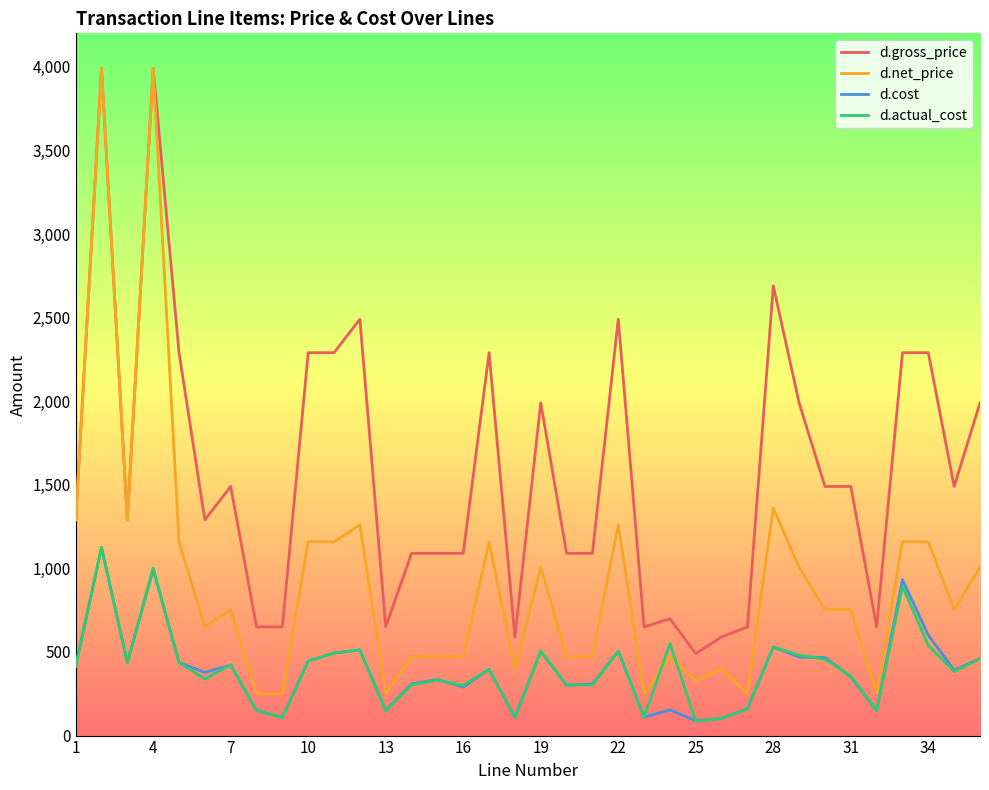

Which series has the largest total across all categories?

d.gross_price